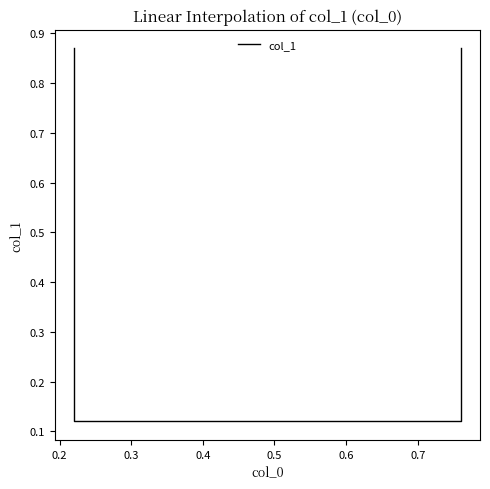

True or false: the data has more than 2 interior local peaks.

False